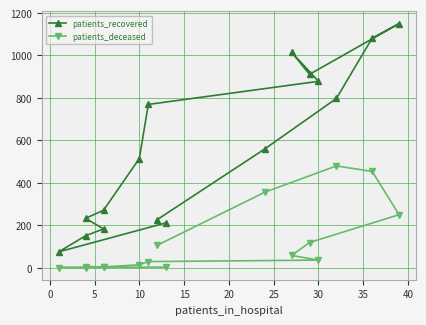

True or false: patients_recovered has more than 1 points higher than both neighbors.

True